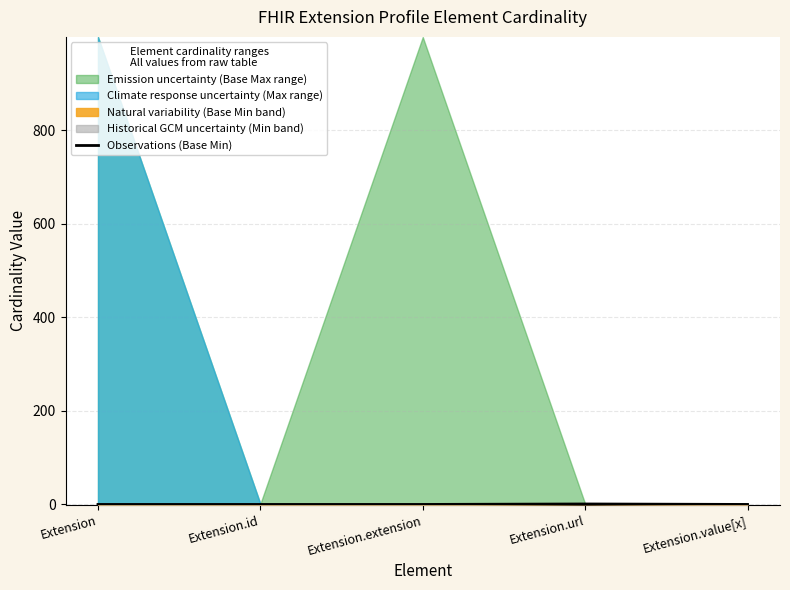

How many lines are shown in the chart?

1